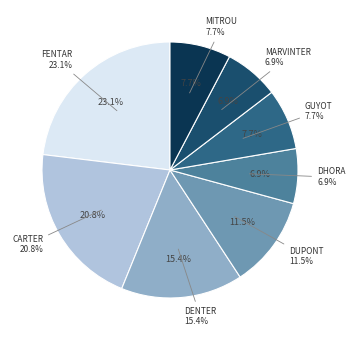

Which category has the smallest portion of the pie?

DHORA